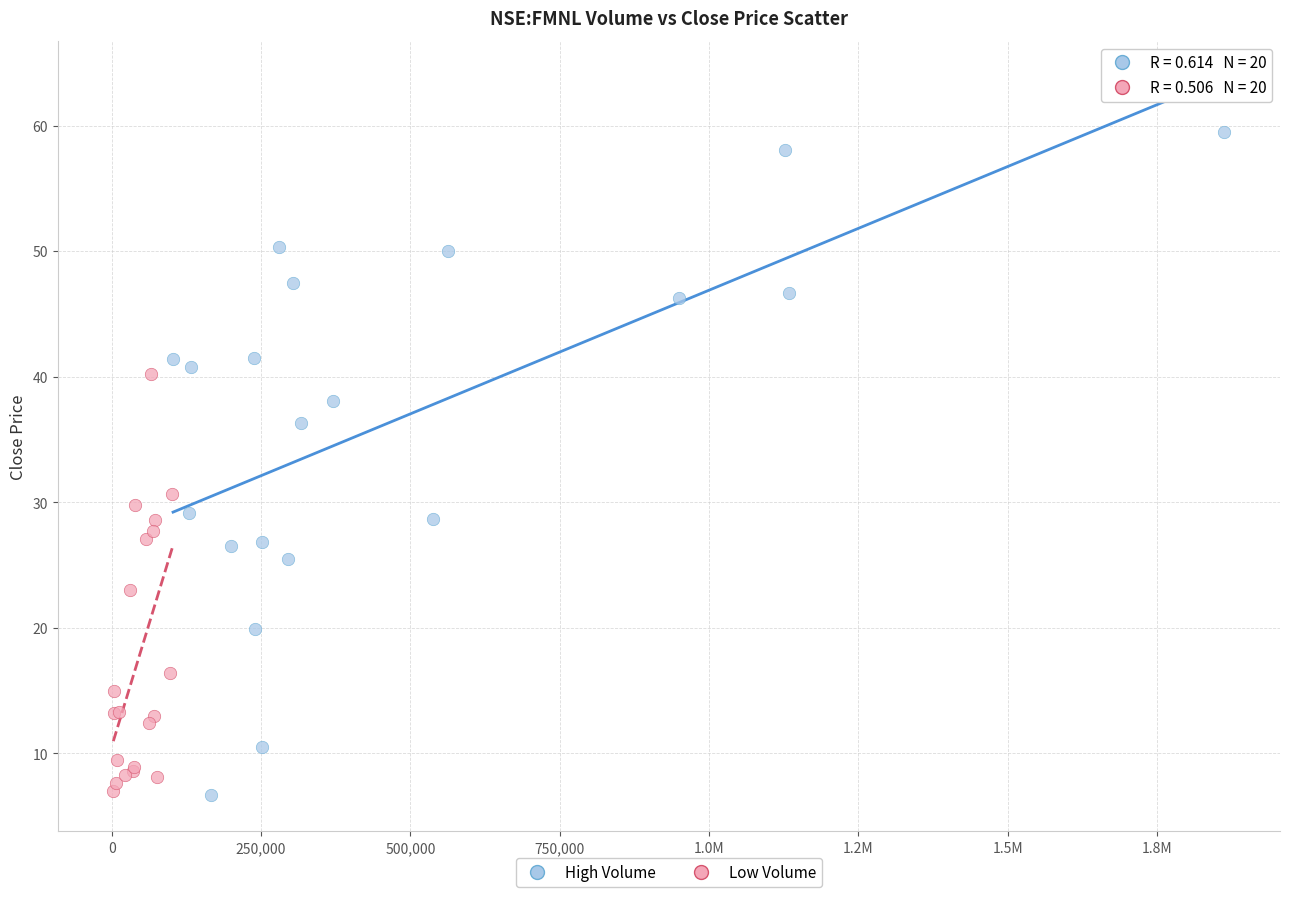

Which series contains the highest Y value?

High Volume